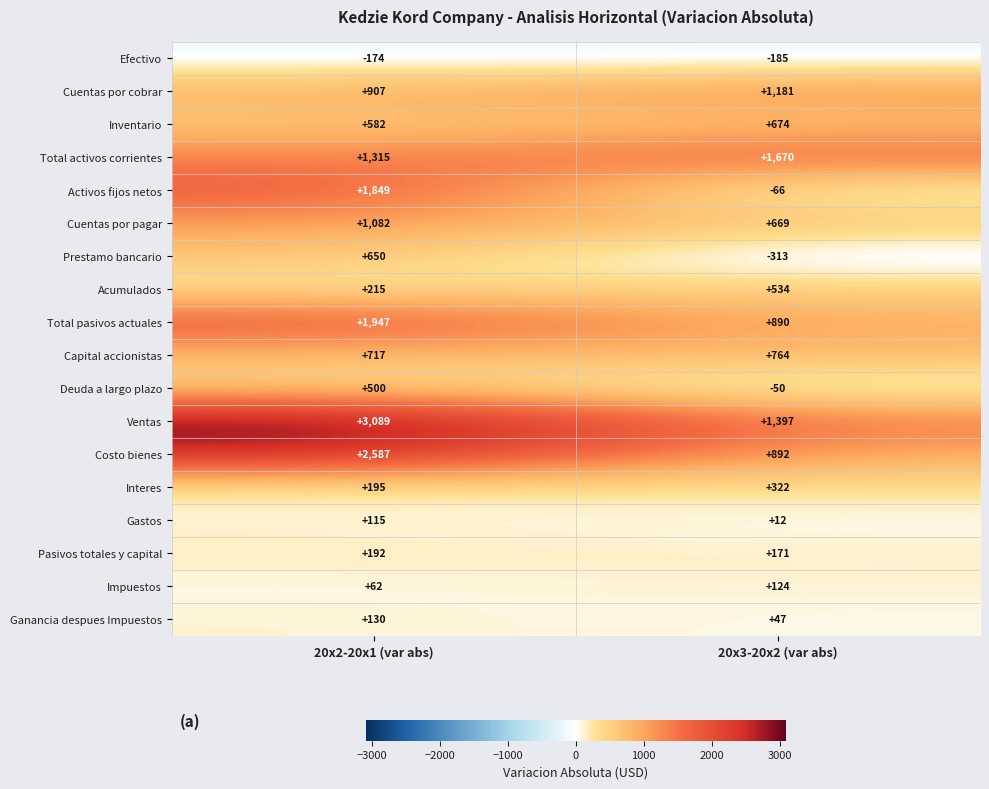

Where is Costo bienes nearest to the value 1739?

20x3-20x2 (var abs)